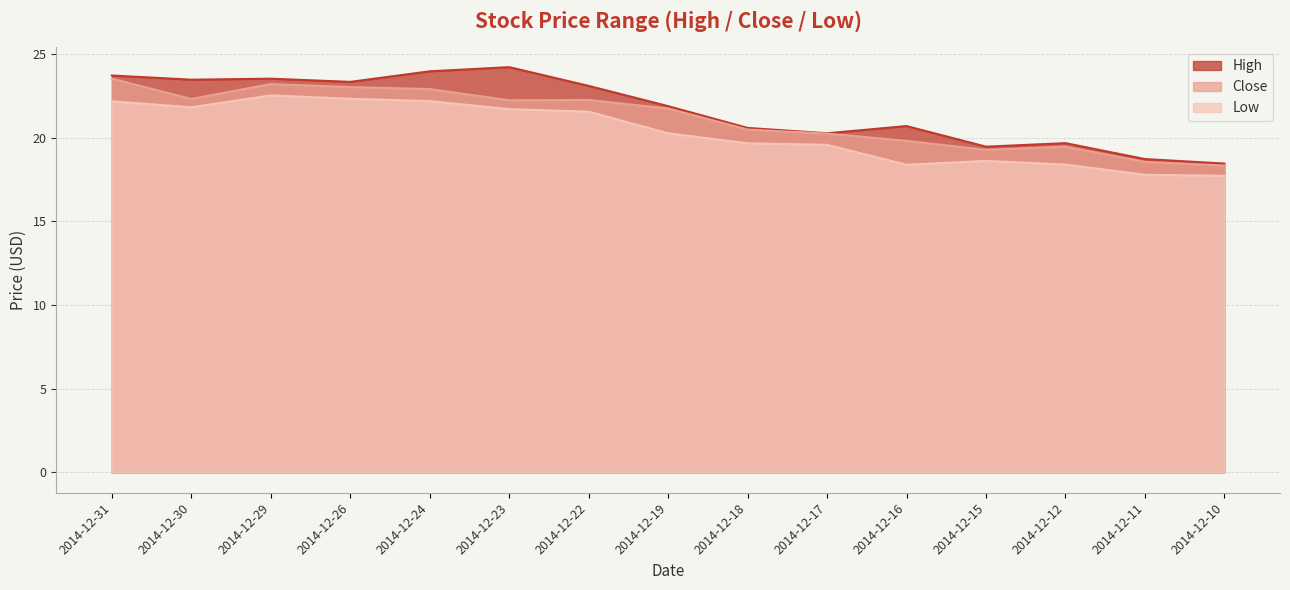

Reading left to right, transcribe all the data shown in this chart.

High: 23.7	23.5	23.5	23.3	24.0	24.2	23.1	21.9	20.6	20.3	20.7	19.5	19.7	18.7	18.4
Close: 23.5	22.3	23.2	23.0	22.9	22.2	22.2	21.7	20.5	20.2	19.8	19.3	19.5	18.6	18.3
Low: 22.2	21.8	22.5	22.3	22.2	21.7	21.6	20.3	19.7	19.6	18.4	18.6	18.4	17.8	17.7